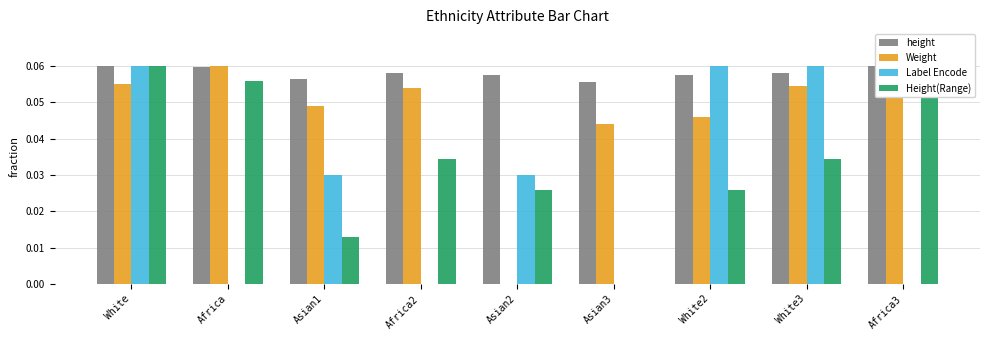

Between Asian2 and White3, which series saw the biggest shift?

Weight